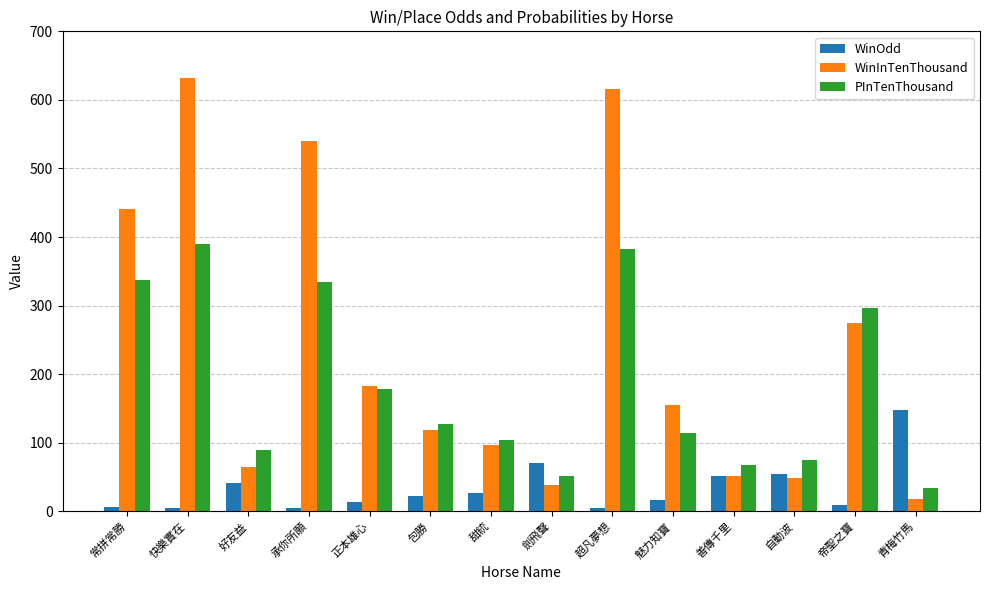

True or false: WinInTenThousand has a value of 65.0 at 好友益.

True